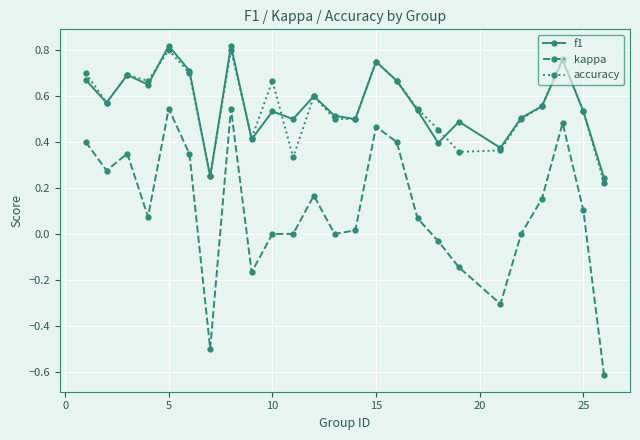

Which series has the largest range (max minus min)?

kappa